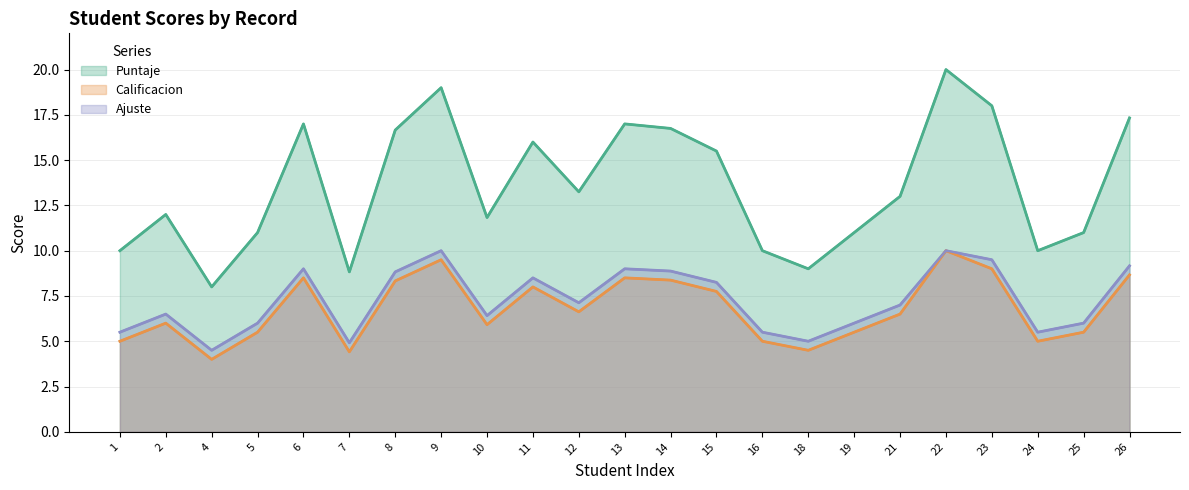

Is it true that Ajuste equals 5.0 at 18?

True